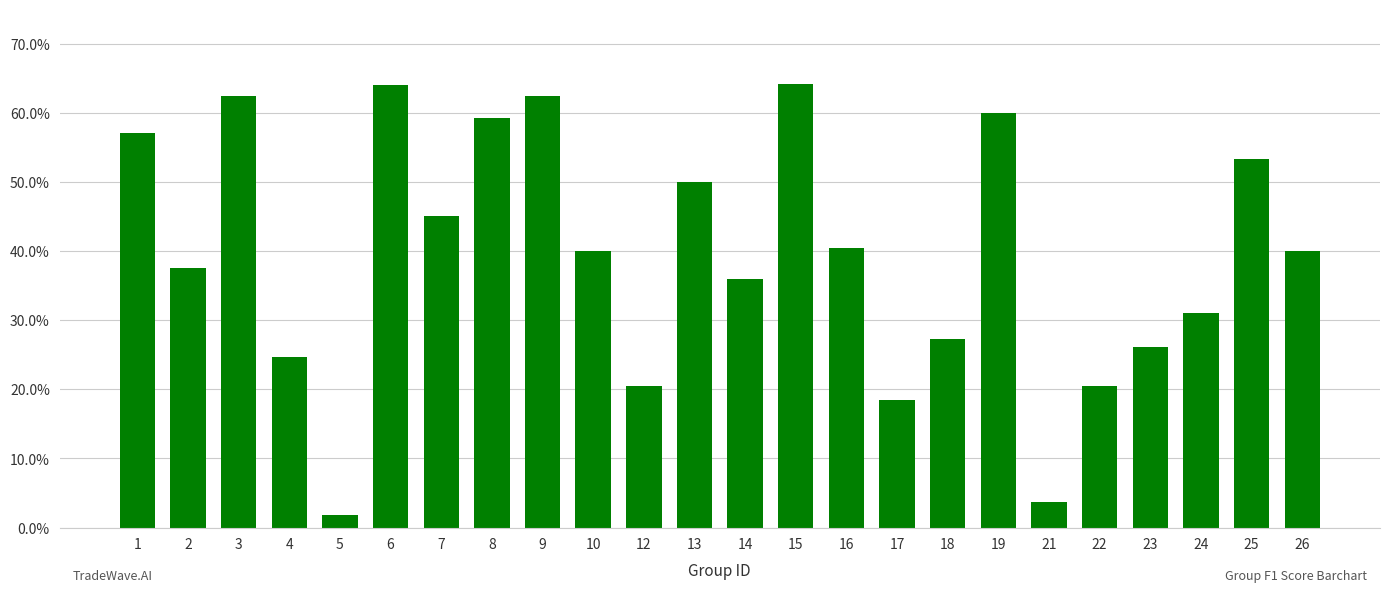

Reading right to left, extract all data points from this chart.

26=0.4	25=0.5	24=0.3	23=0.3	22=0.2	21=0.0	19=0.6	18=0.3	17=0.2	16=0.4	15=0.6	14=0.4	13=0.5	12=0.2	10=0.4	9=0.6	8=0.6	7=0.5	6=0.6	5=0.0	4=0.2	3=0.6	2=0.4	1=0.6